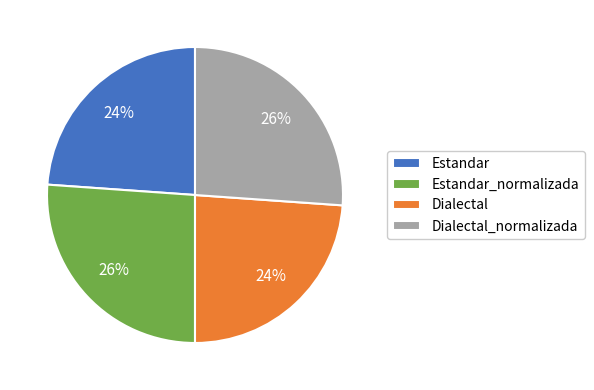

What percentage is the Estandar slice, to the nearest percent?

24%